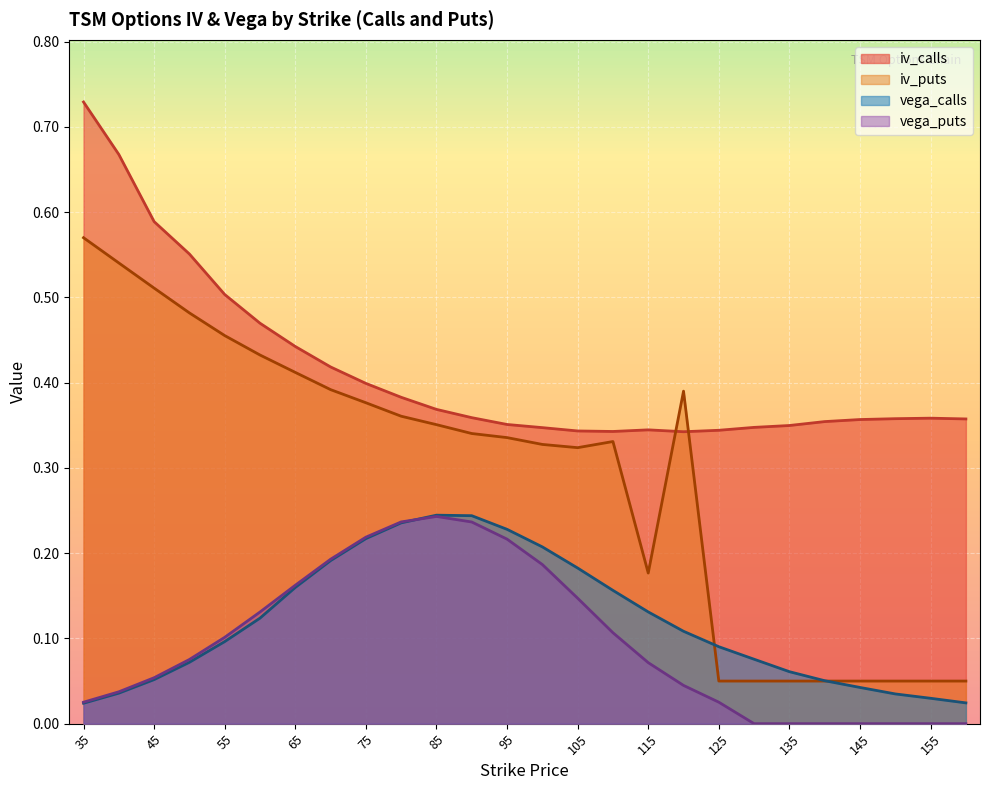

At which category is the sum across all series the highest?

35